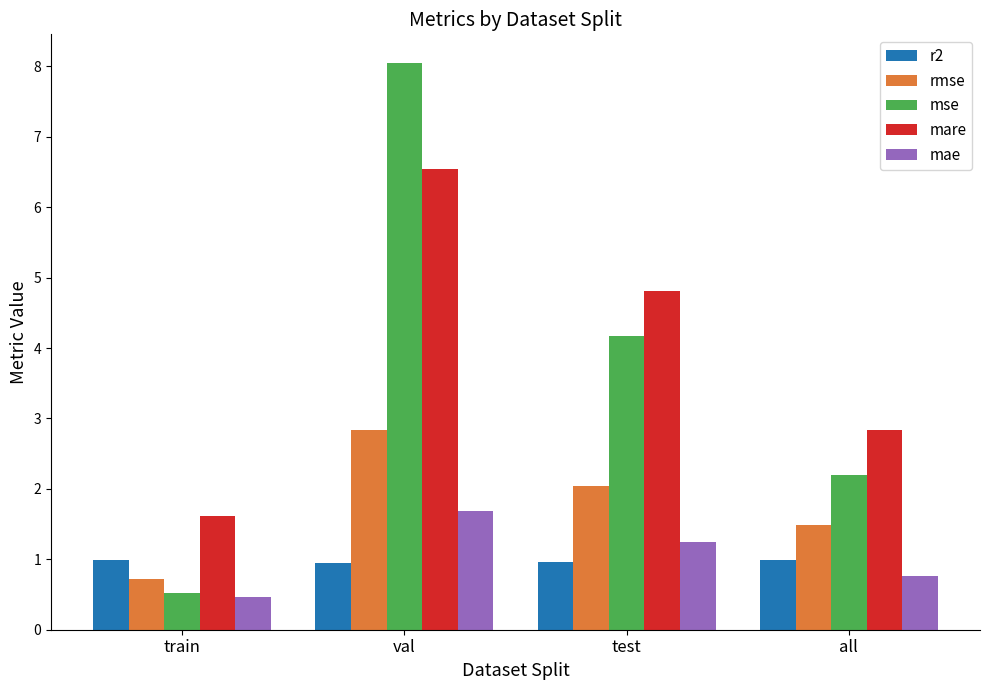

Rank the categories by mse value from highest to lowest.

val, test, all, train